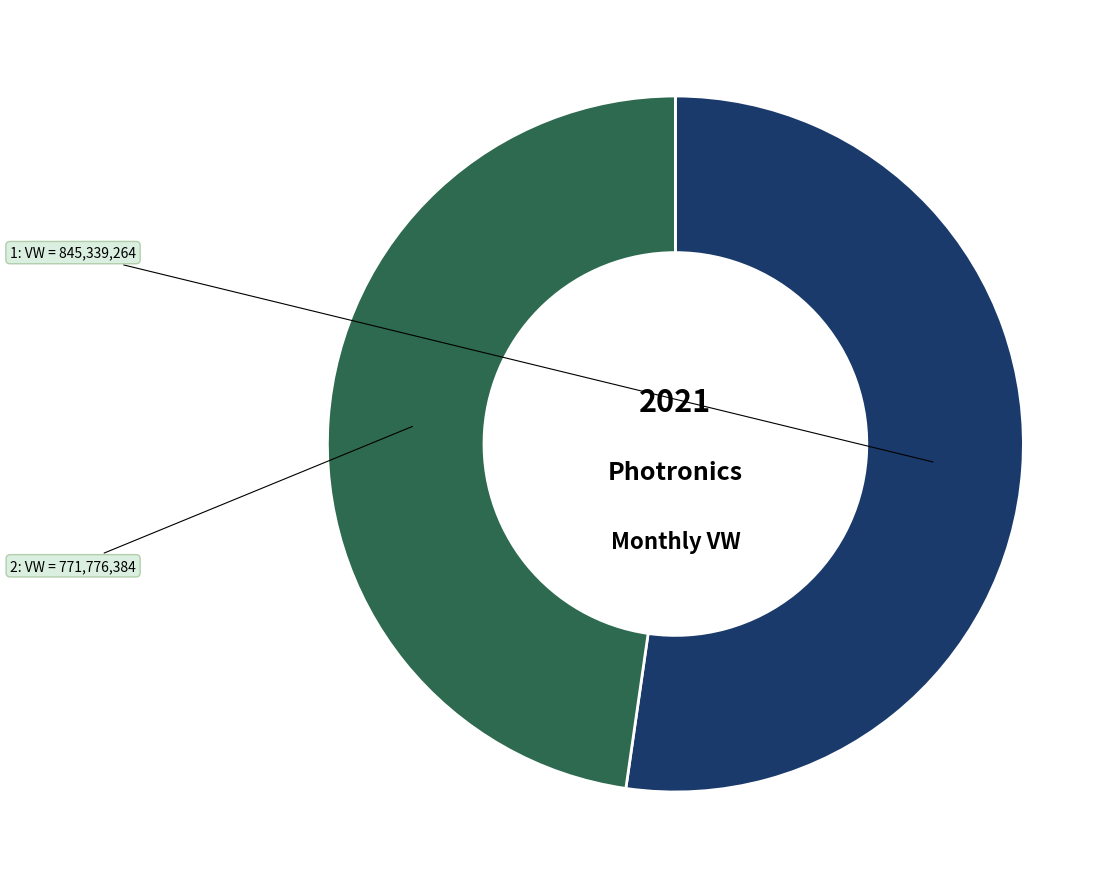

What is the majority slice?

1